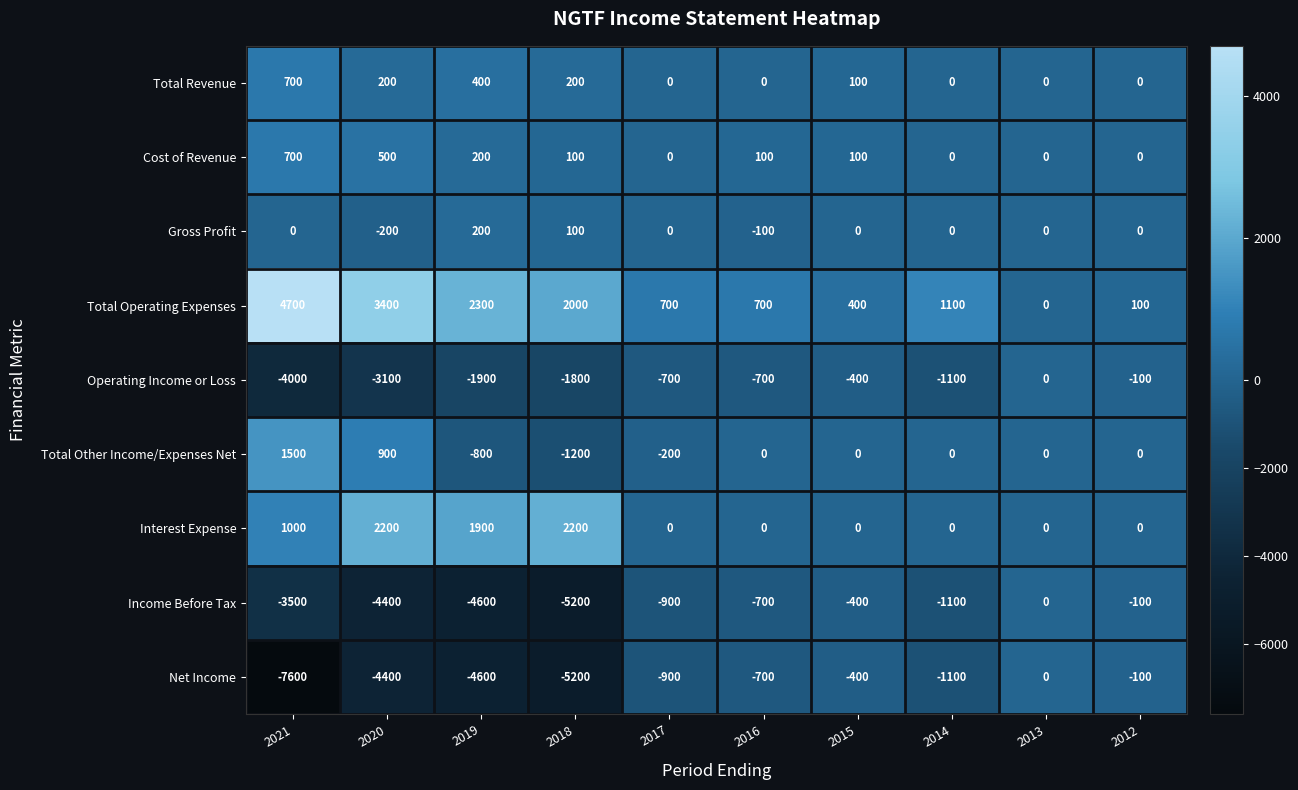

Count the number of categories in the chart.

10